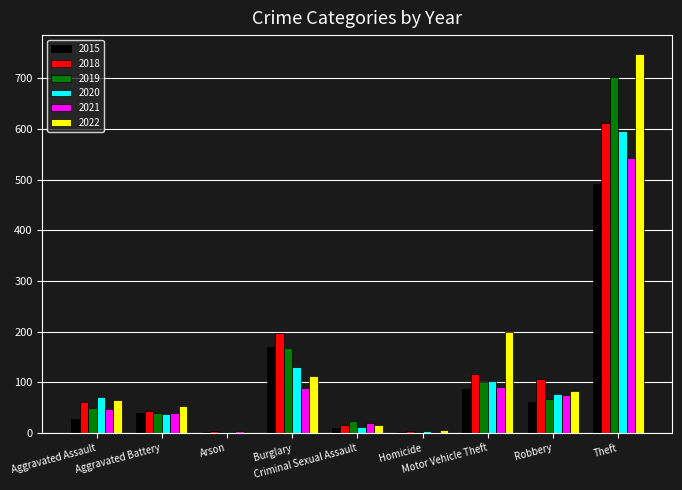

Count the number of data series in this chart.

6